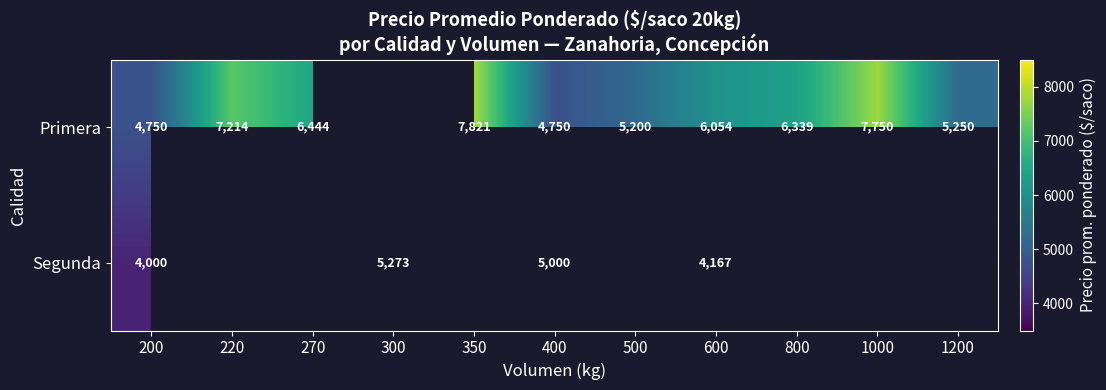

Between 400 and 600, which series saw the biggest shift?

Primera